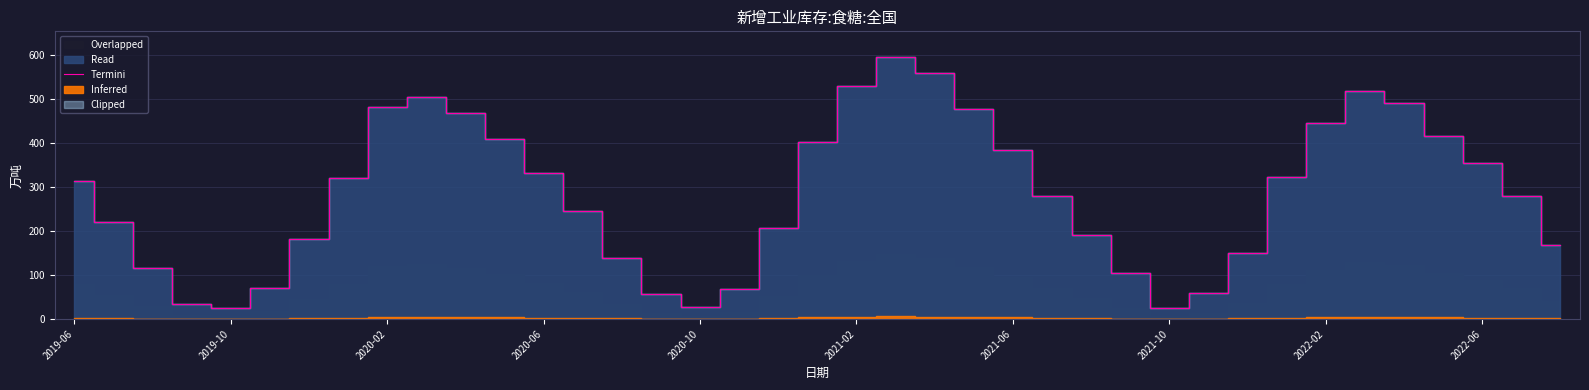

True or false: the data shows 145.6 at 21.

False